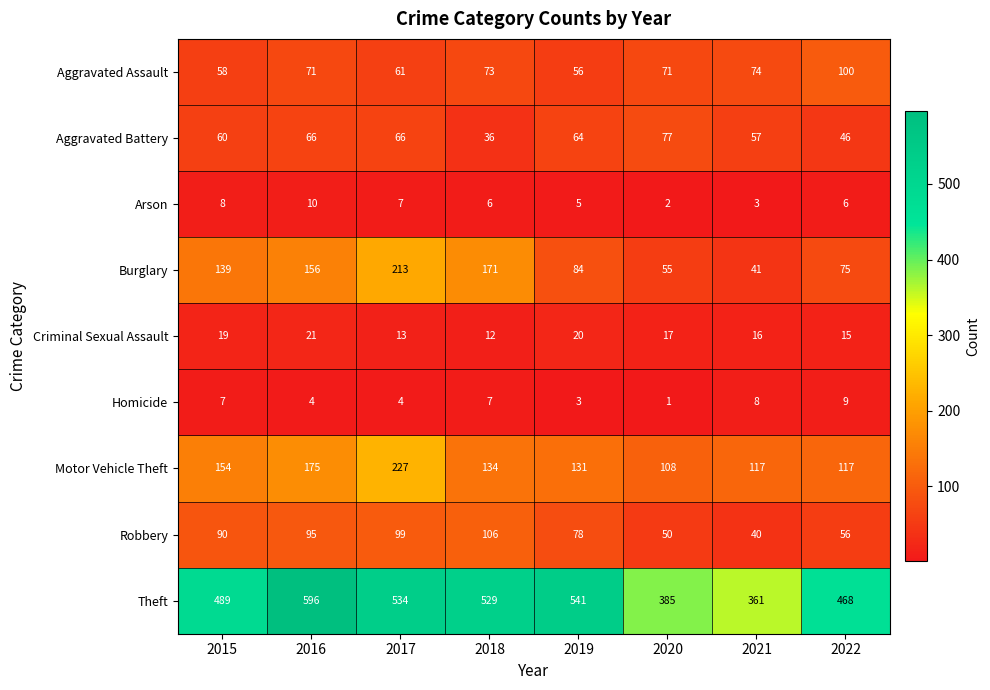

Between 2016 and 2019, which series saw the biggest shift?

Burglary